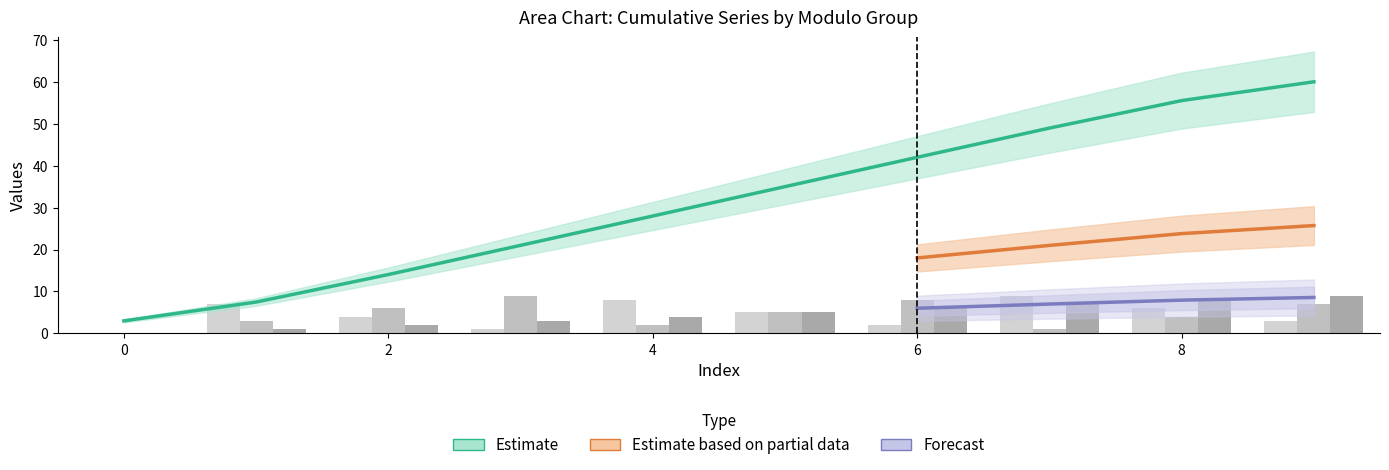

At which label does Mod 3 (remainder) reach its peak?

3